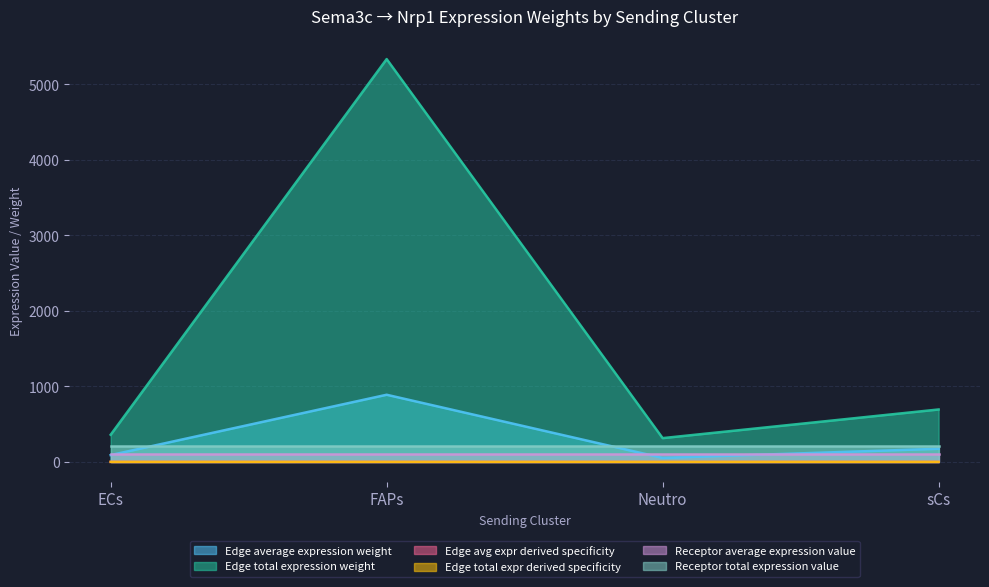

True or false: Edge total expr derived specificity and Edge avg expr derived specificity cross at least once.

False